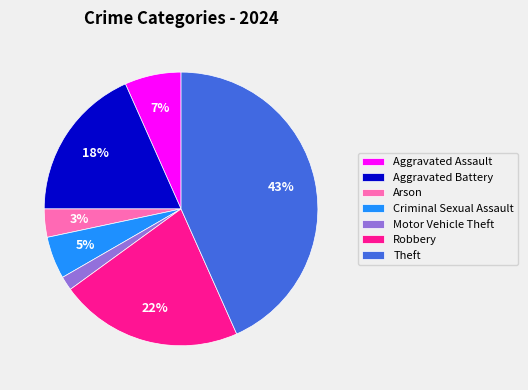

Which has a higher value, Aggravated Battery or Aggravated Assault?

Aggravated Battery